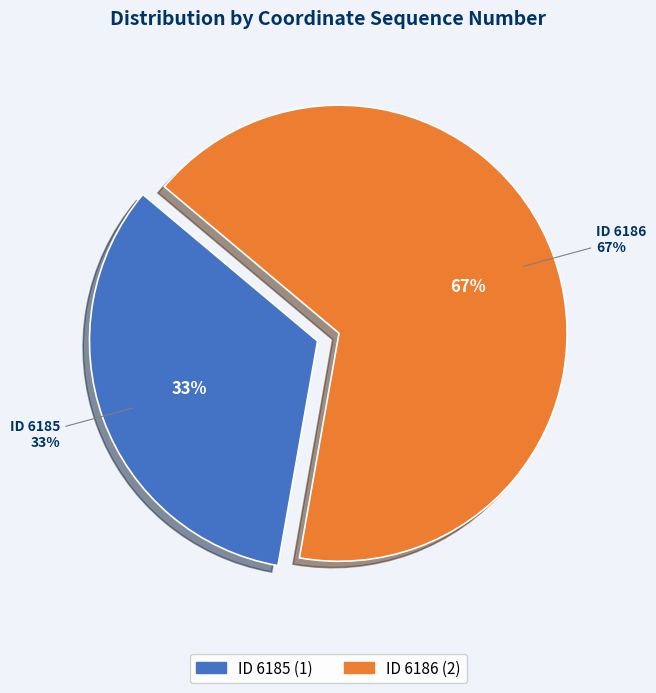

The ID 6185 slice represents 41% of the pie. True or false?

False